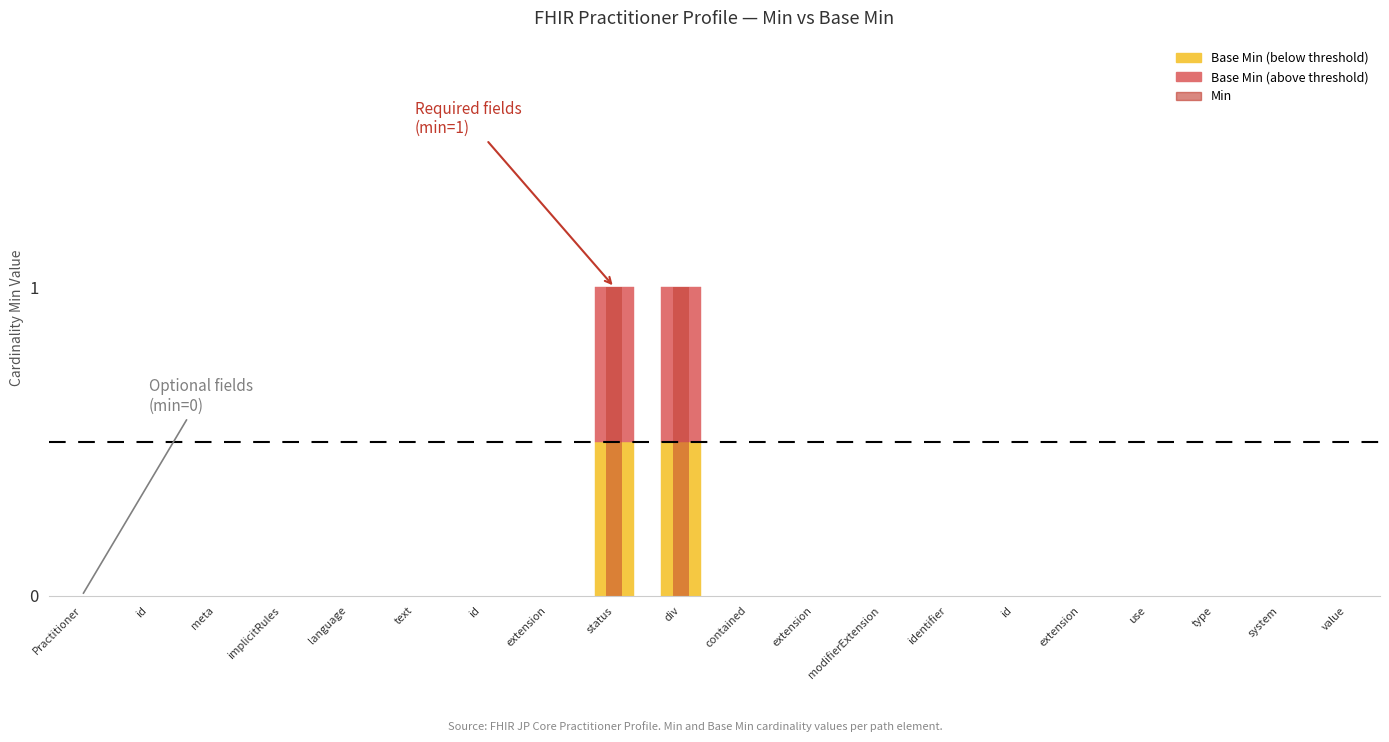

Reading left to right, what are all the values shown in this chart?

Min: 0	0	0	0	0	0	0	0	1	1	0	0	0	0	0	0	0	0	0	0
Base Min: 0	0	0	0	0	0	0	0	1	1	0	0	0	0	0	0	0	0	0	0